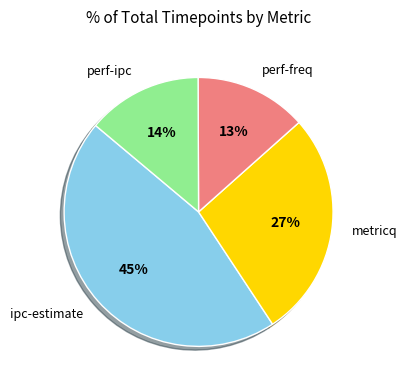

To the nearest percent, what is the difference between the largest and smallest slice percentages?

32%